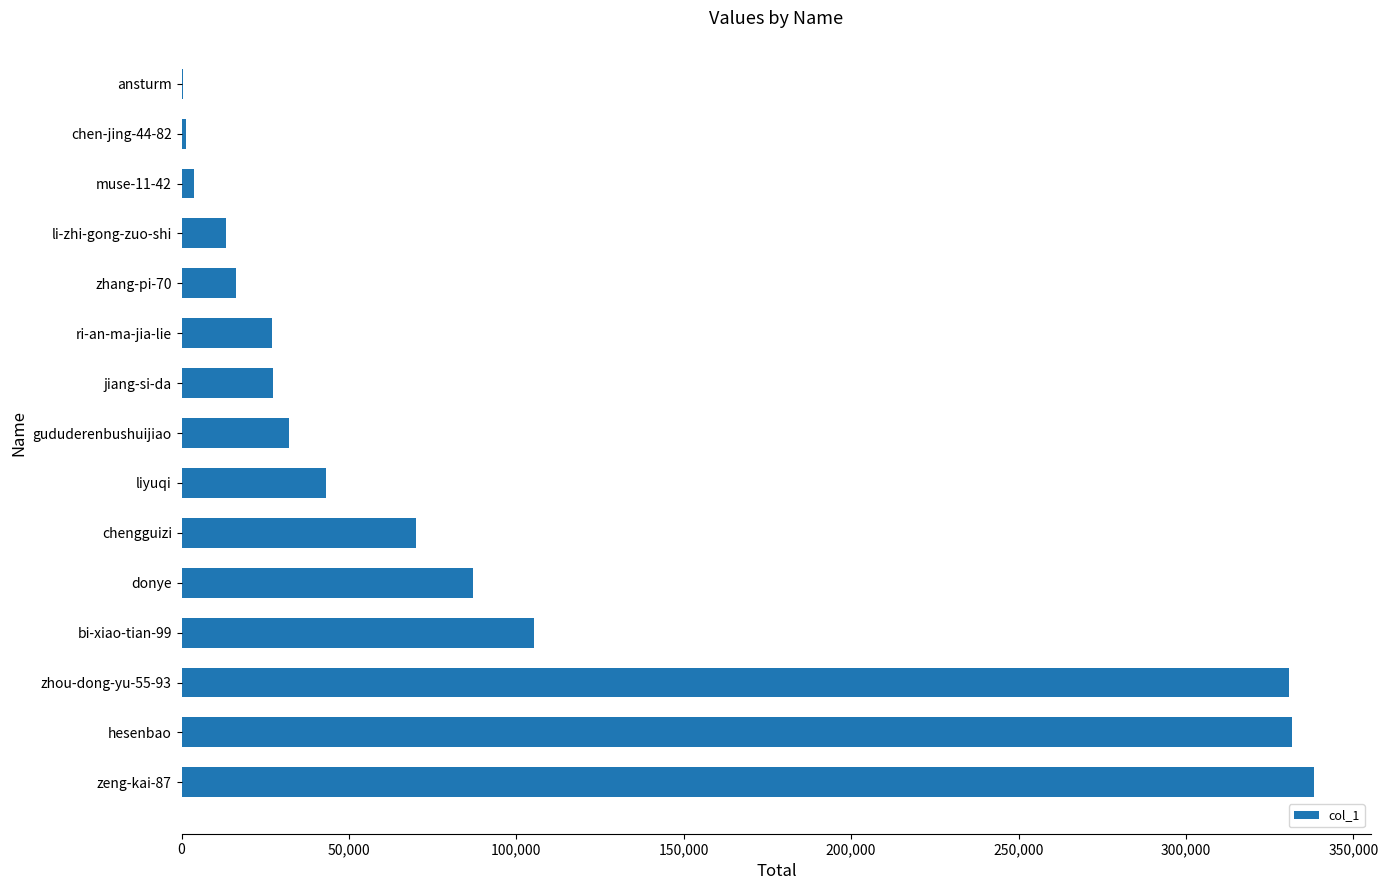

The value at bi-xiao-tian-99 is 169407. True or false?

False